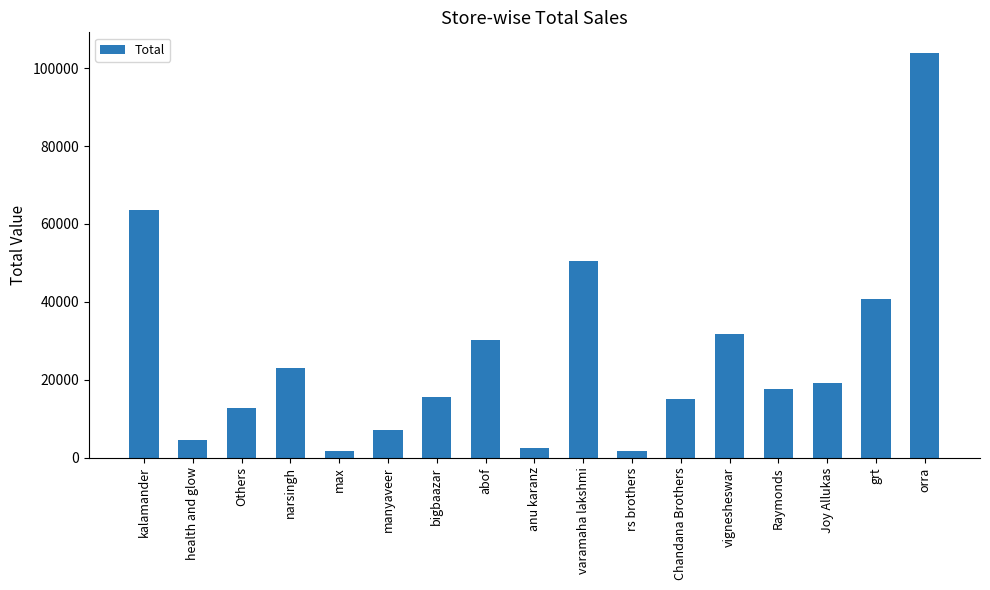

What position from the right is health and glow?

16